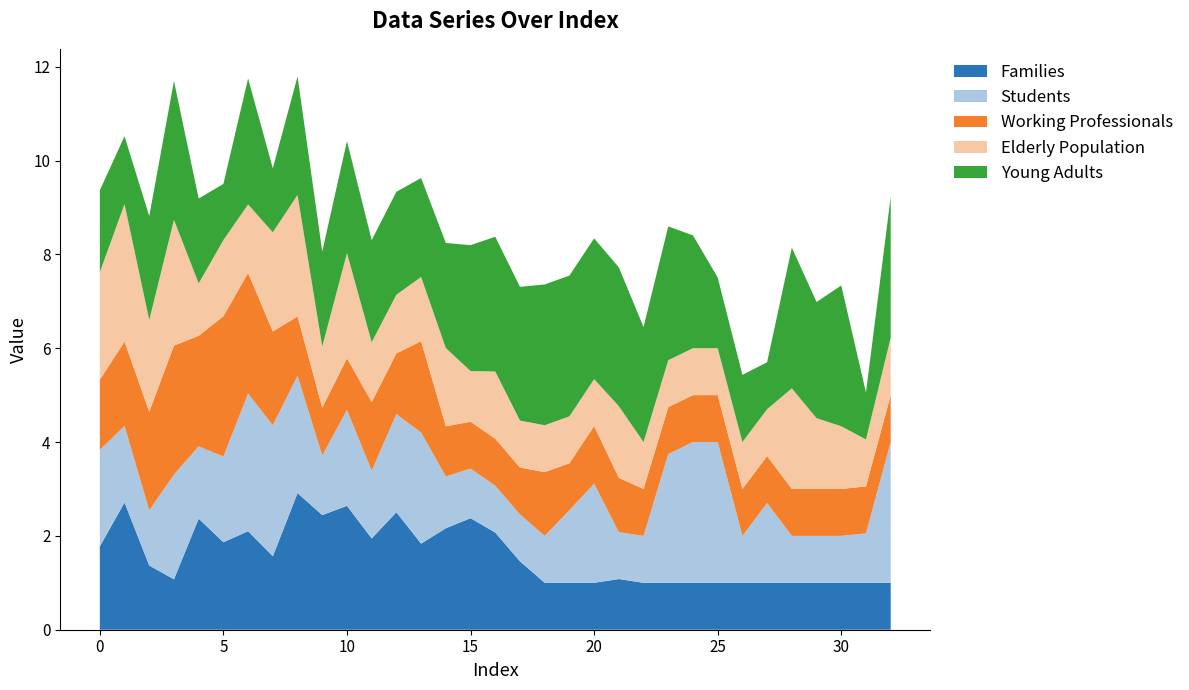

Reading right to left, list all the values displayed in this chart.

Families: 32=1.0	31=1.0	30=1.0	29=1.0	28=1.0	27=1.0	26=1.0	25=1.0	24=1.0	23=1.0	22=1.0	21=1.1	20=1.0	19=1.0	18=1.0	17=1.5	16=2.1	15=2.4	14=2.2	13=1.8	12=2.5	11=1.9	10=2.6	9=2.4	8=2.9	7=1.6	6=2.1	5=1.9	4=2.4	3=1.1	2=1.4	1=2.7	0=1.8
Students: 32=3.0	31=1.1	30=1.0	29=1.0	28=1.0	27=1.7	26=1.0	25=3.0	24=3.0	23=2.7	22=1.0	21=1.0	20=2.1	19=1.5	18=1.0	17=1.0	16=1.0	15=1.1	14=1.1	13=2.4	12=2.1	11=1.4	10=2.0	9=1.3	8=2.5	7=2.8	6=2.9	5=1.8	4=1.5	3=2.2	2=1.2	1=1.6	0=2.1
Working Professionals: 32=1.0	31=1.0	30=1.0	29=1.0	28=1.0	27=1.0	26=1.0	25=1.0	24=1.0	23=1.0	22=1.0	21=1.2	20=1.2	19=1.0	18=1.4	17=1.0	16=1.0	15=1.0	14=1.1	13=1.9	12=1.3	11=1.5	10=1.1	9=1.0	8=1.3	7=2.0	6=2.6	5=3.0	4=2.4	3=2.7	2=2.1	1=1.8	0=1.5
Elderly Population: 32=1.2	31=1.0	30=1.3	29=1.5	28=2.1	27=1.0	26=1.0	25=1.0	24=1.0	23=1.0	22=1.0	21=1.5	20=1.0	19=1.0	18=1.0	17=1.0	16=1.4	15=1.1	14=1.7	13=1.4	12=1.3	11=1.3	10=2.2	9=1.3	8=2.6	7=2.1	6=1.5	5=1.6	4=1.1	3=2.7	2=2.0	1=2.9	0=2.3
Young Adults: 32=3.0	31=1.0	30=3.0	29=2.5	28=3.0	27=1.0	26=1.4	25=1.5	24=2.4	23=2.9	22=2.5	21=3.0	20=3.0	19=3.0	18=3.0	17=2.8	16=2.9	15=2.7	14=2.2	13=2.1	12=2.2	11=2.2	10=2.4	9=2.0	8=2.5	7=1.4	6=2.7	5=1.2	4=1.8	3=3.0	2=2.2	1=1.4	0=1.7